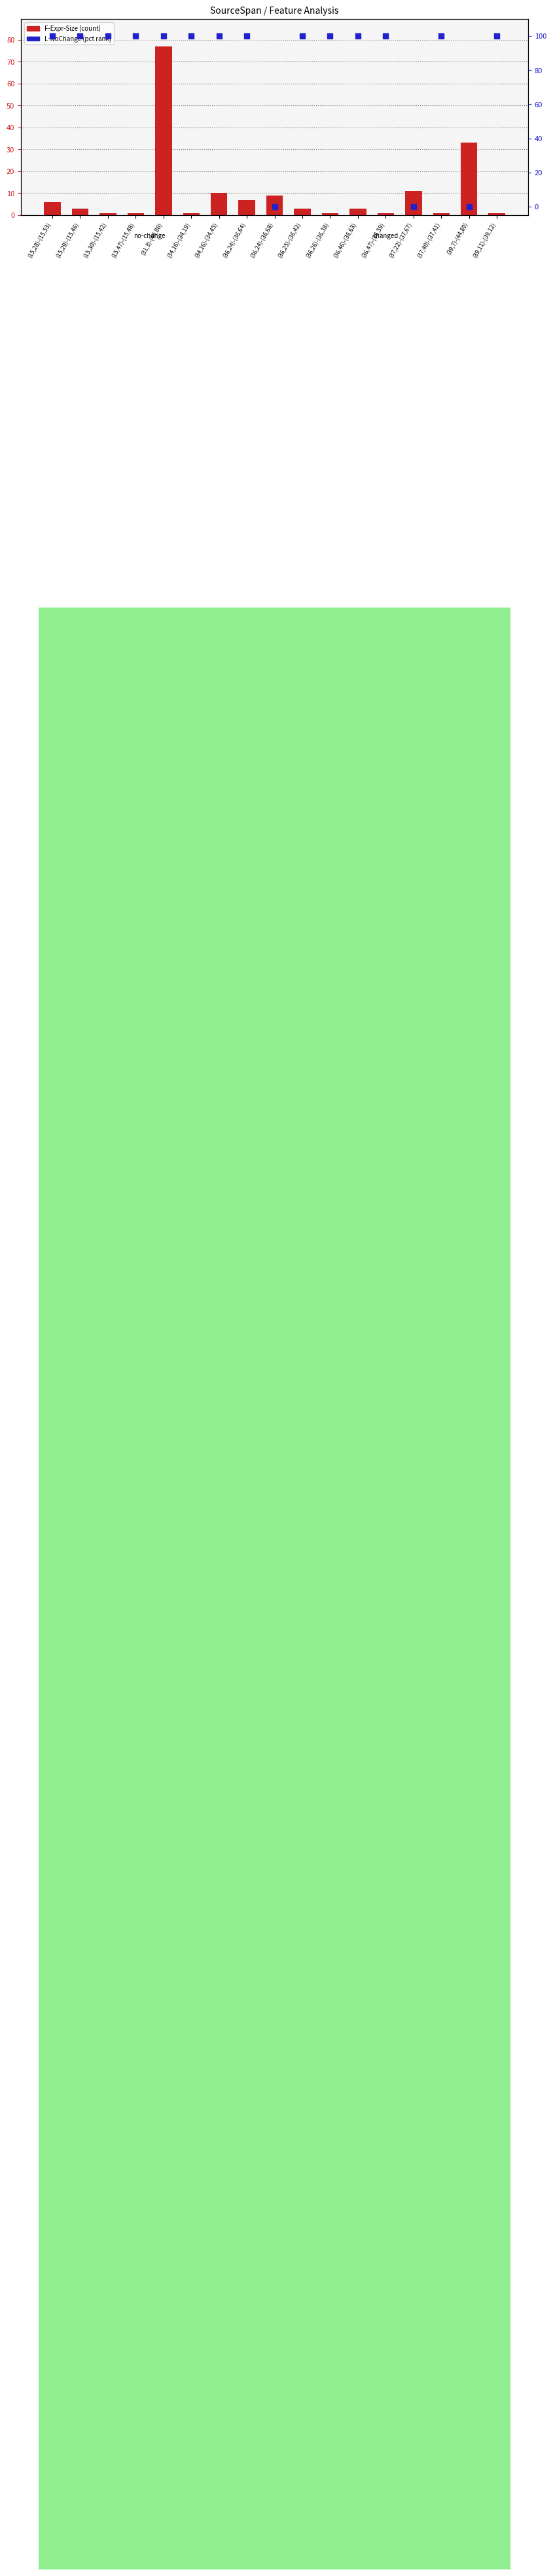

What is the total value across all series at (36,24)-(36,68)?

9